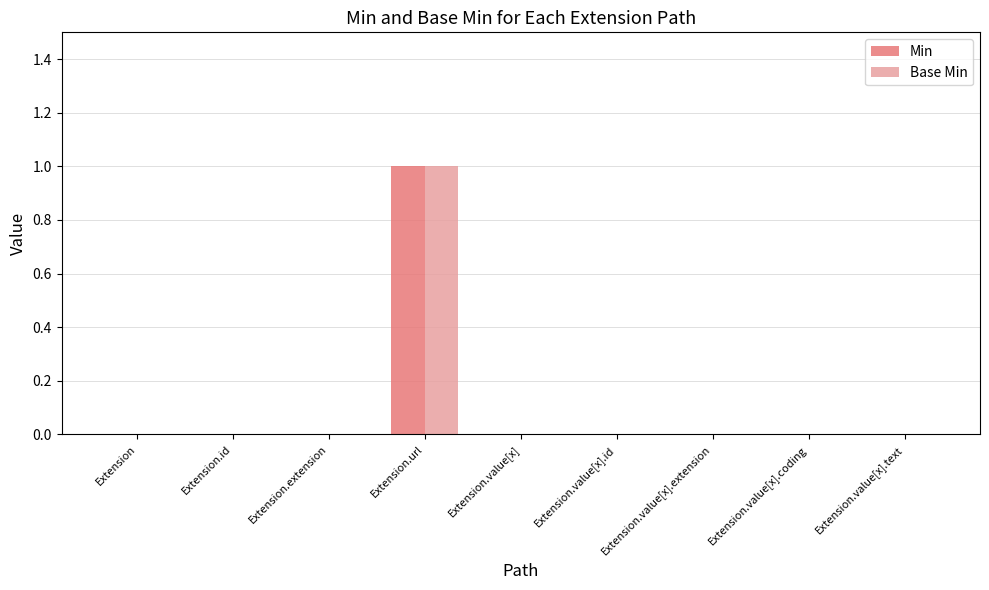

At which category is the sum across all series the highest?

Extension.url